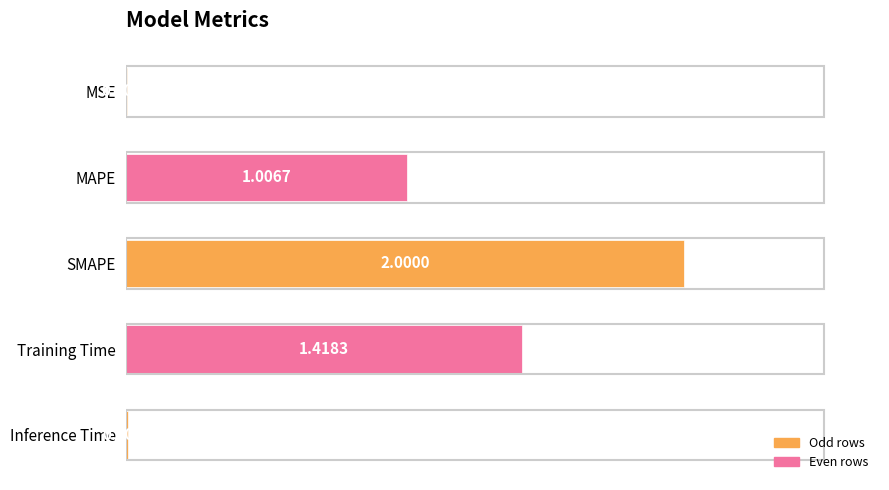

What is the sum of all values?

4.4